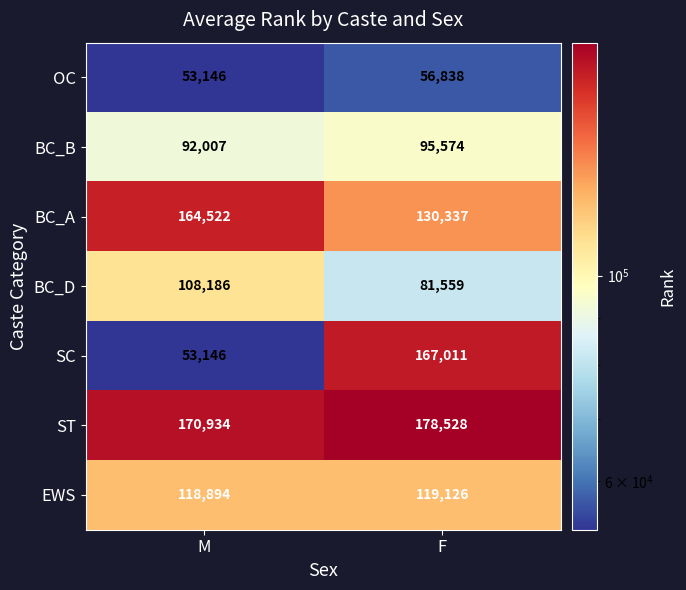

What value does the BC_D series have at M?

108186